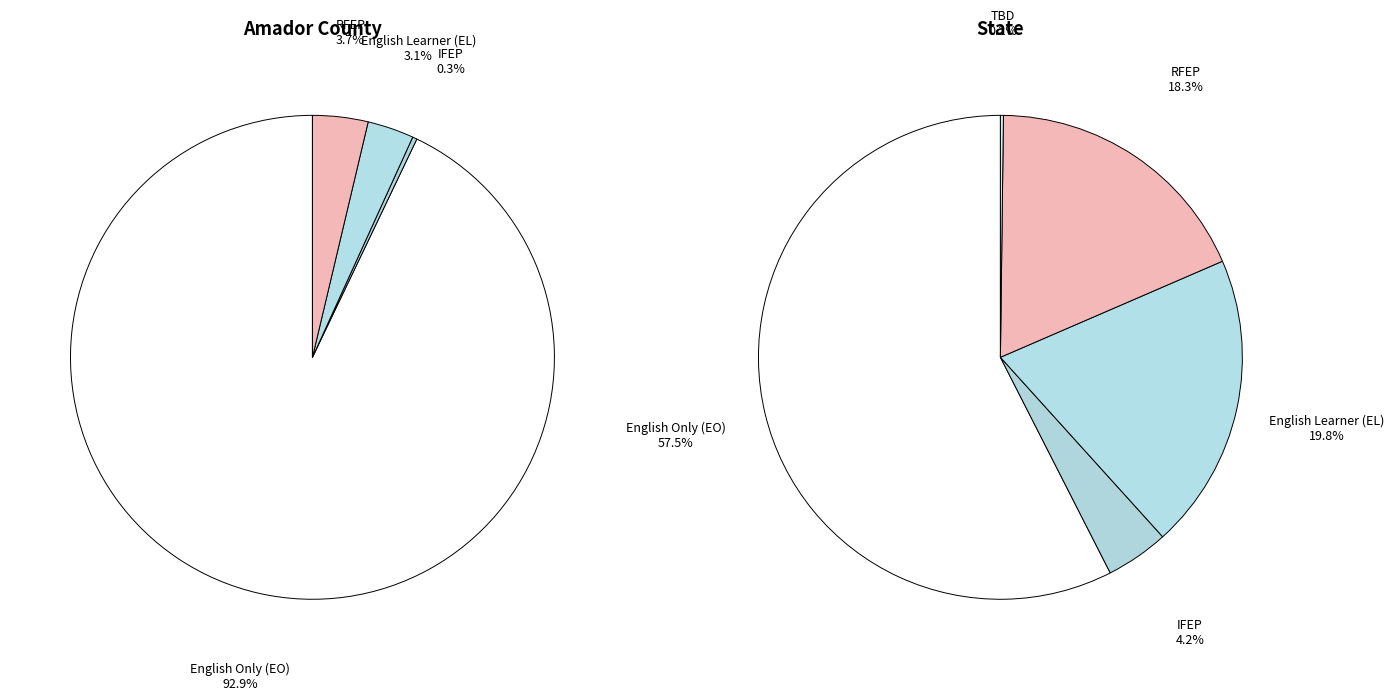

Combined, do Amador County and State account for over 50%?

Yes